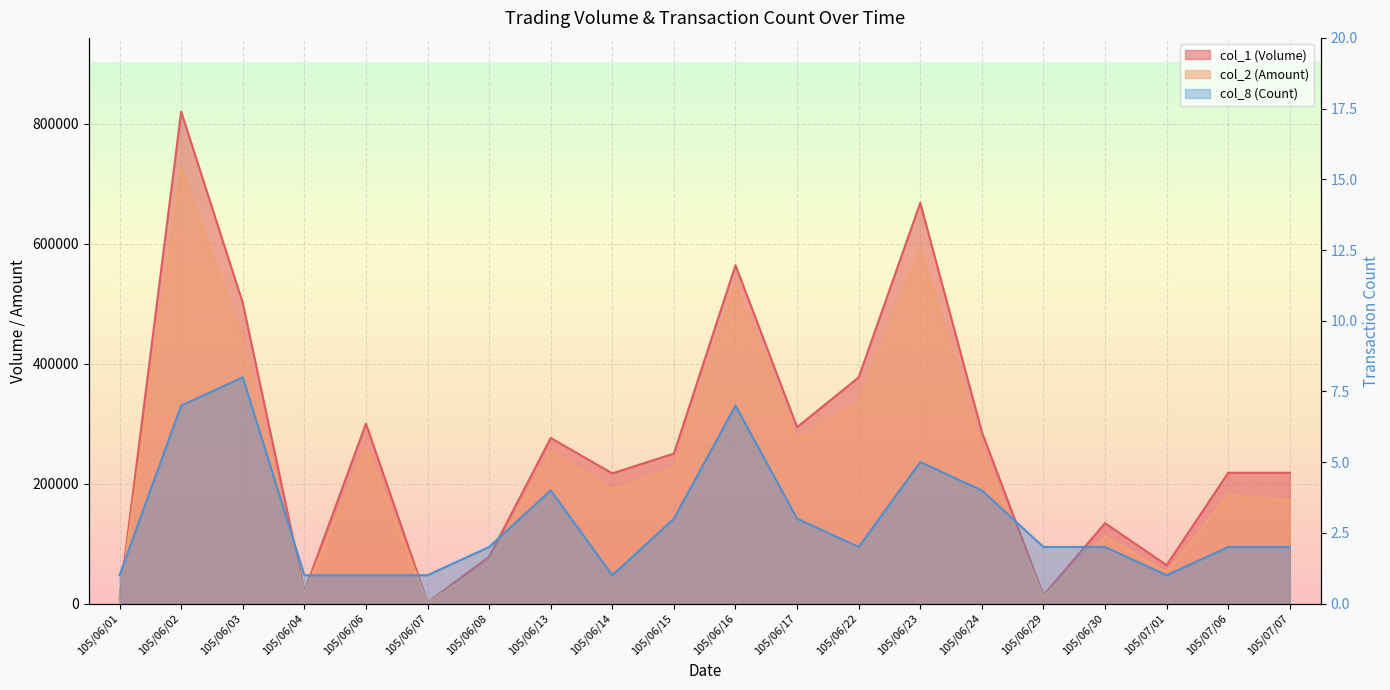

What is the maximum value for col_1?

820000